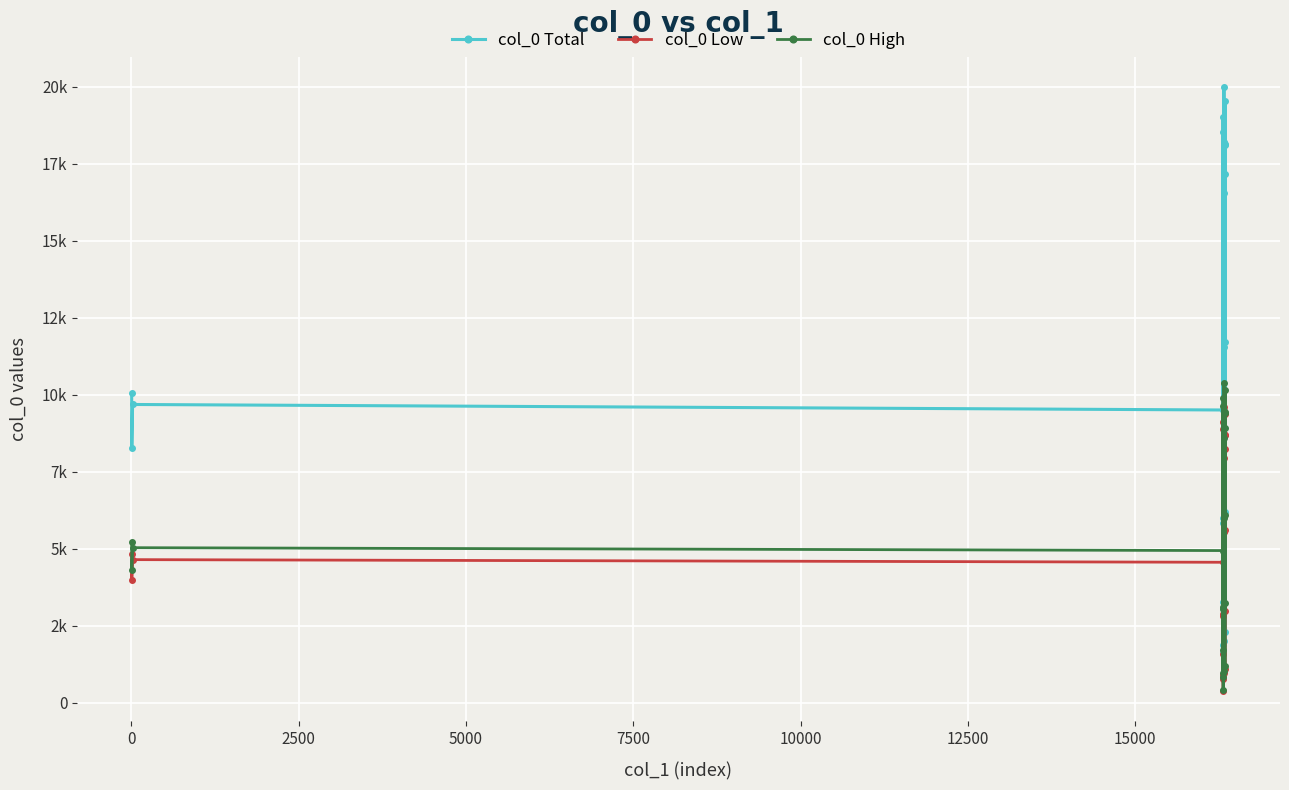

True or false: col_0 Low and col_0 High cross at least once.

False